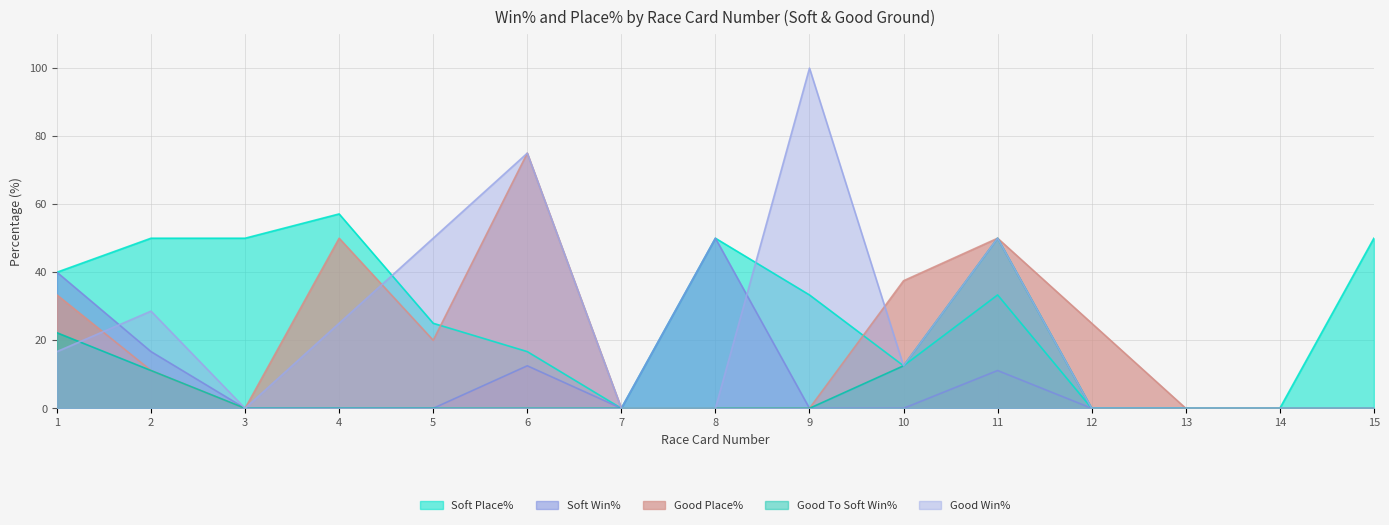

What is the difference between the highest and lowest values at 11?

38.9